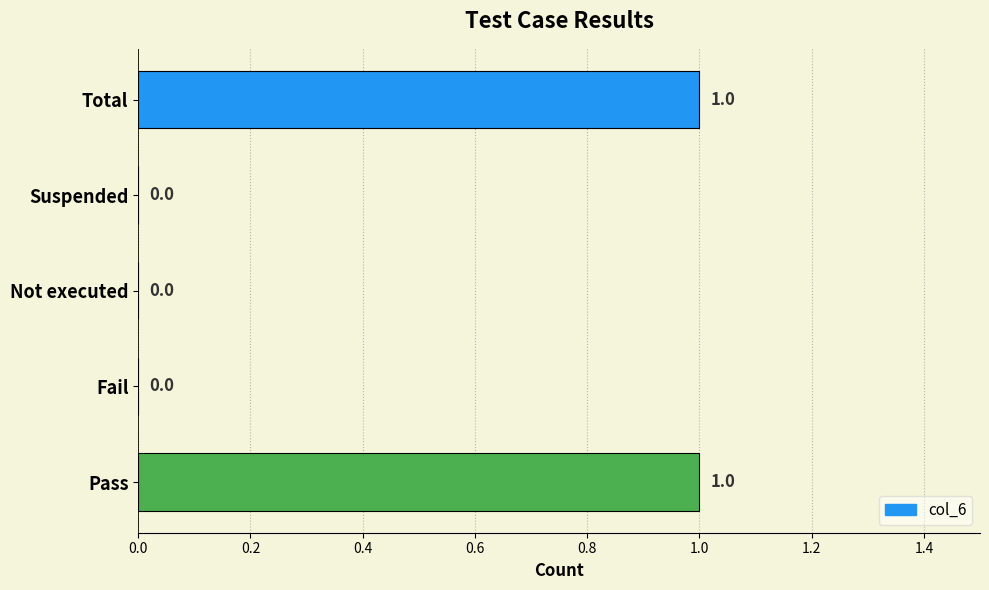

Reading bottom to top, what are all the values shown in this chart?

Pass=1	Fail=0	Not executed=0	Suspended=0	Total=1